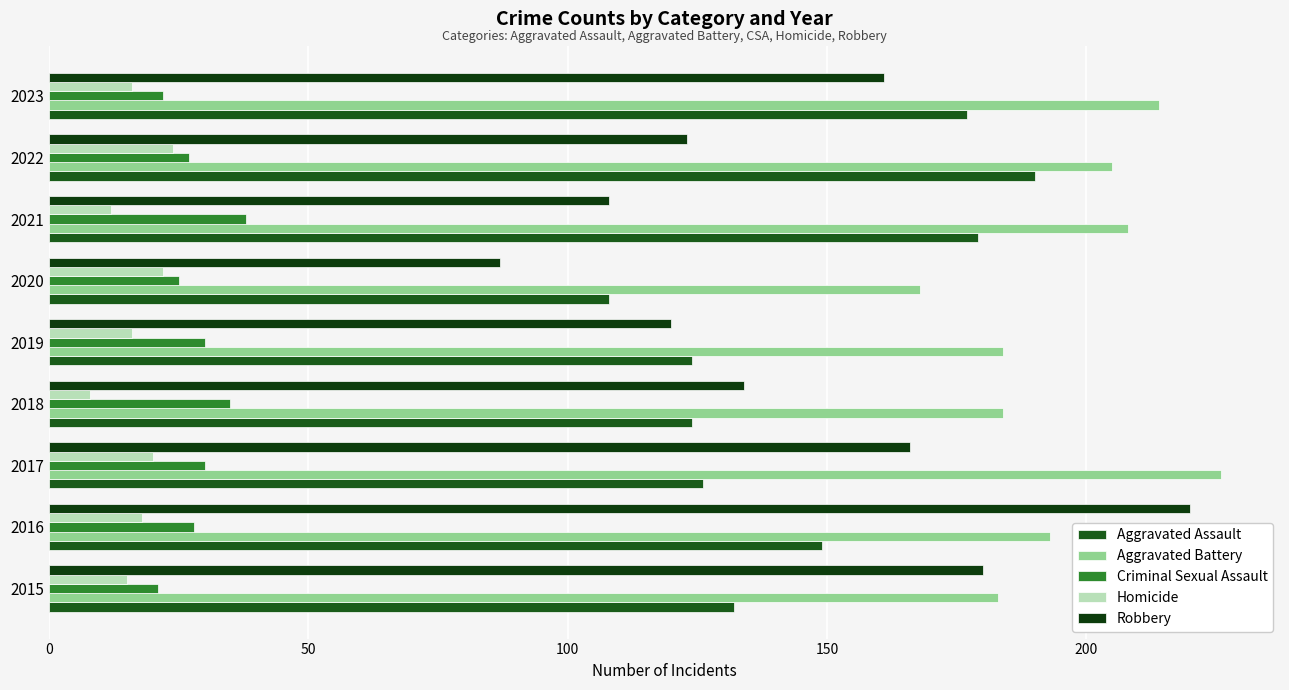

How many series are shown in this chart?

5